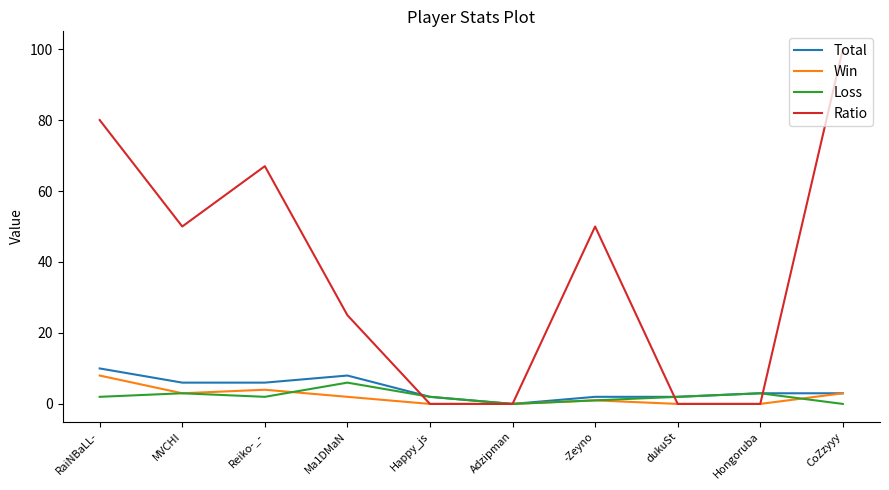

What is the maximum value for Loss?

6